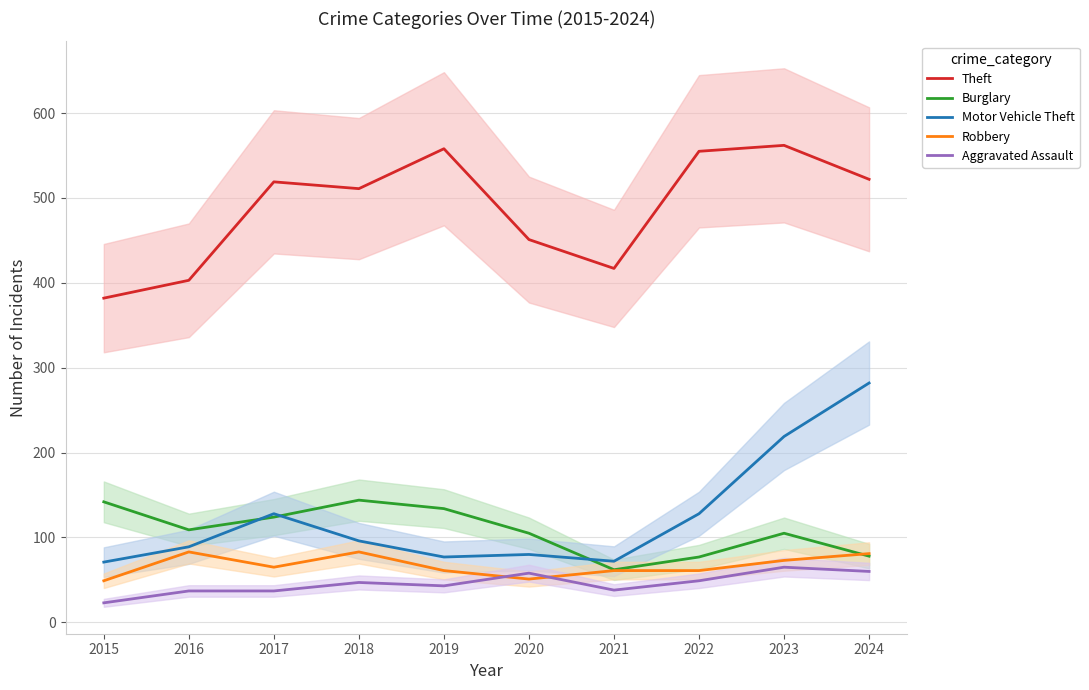

Where is the first local minimum for Burglary?

2016